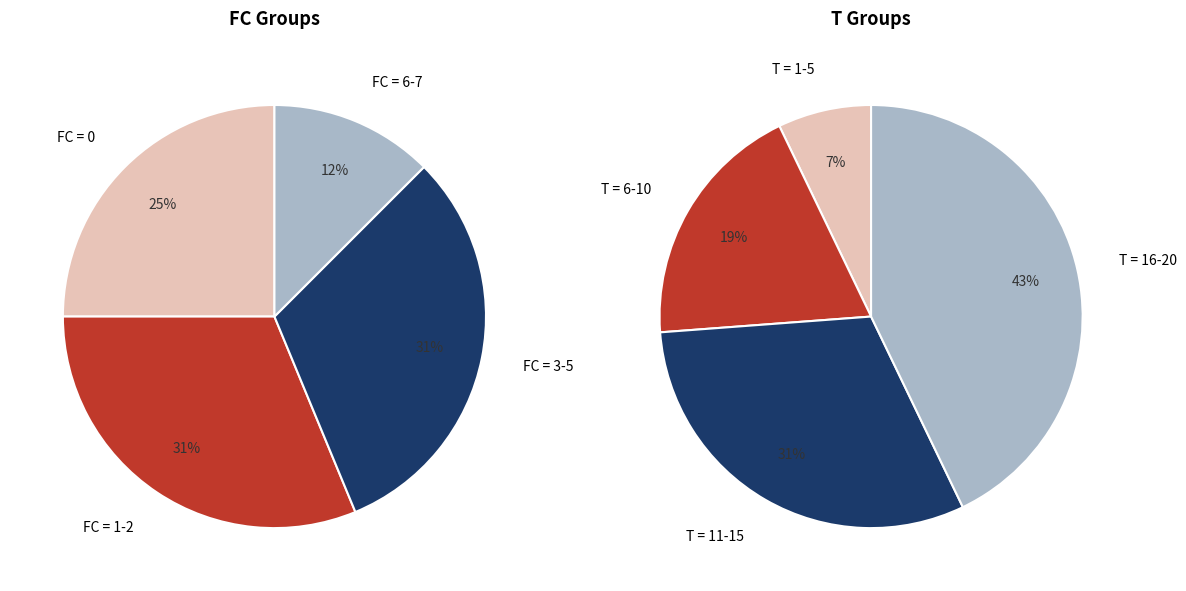

Does 12 account for over 50% of the chart?

No